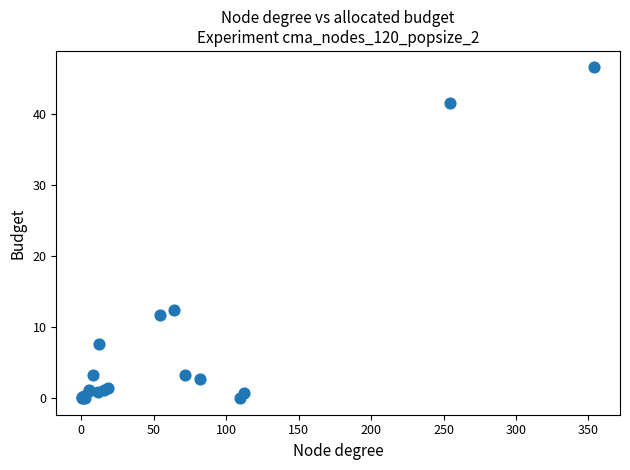

What Y value in the scatter plot is closest to 23?

12.4